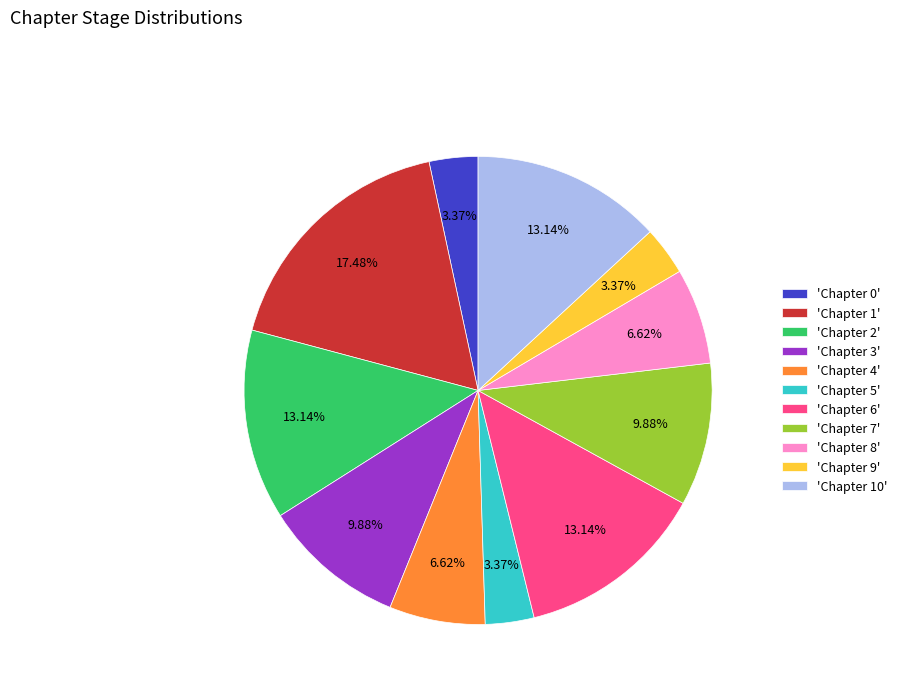

To the nearest percent, what is the average slice percentage?

9%